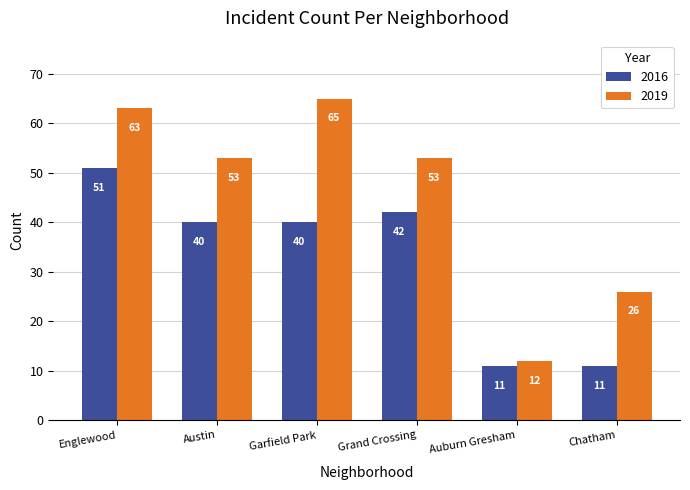

What is the greatest value displayed?

65